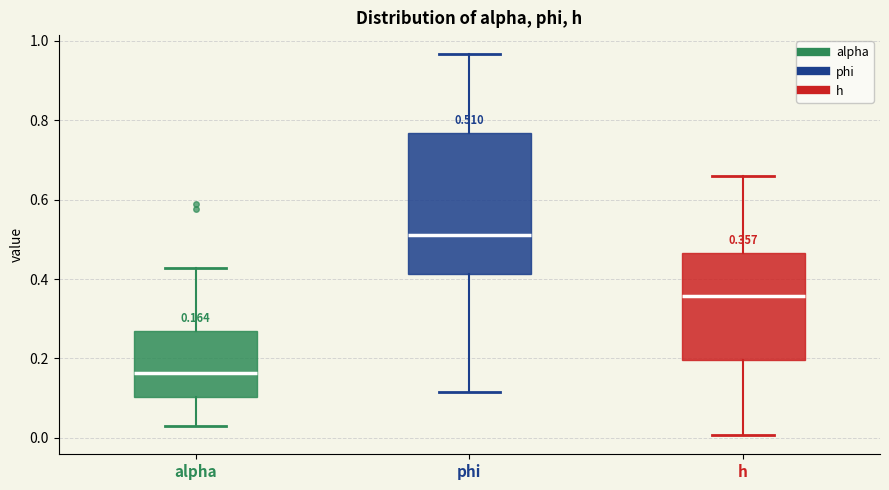

Comparing the boxes themselves (not the whiskers), which one is the tallest?

phi